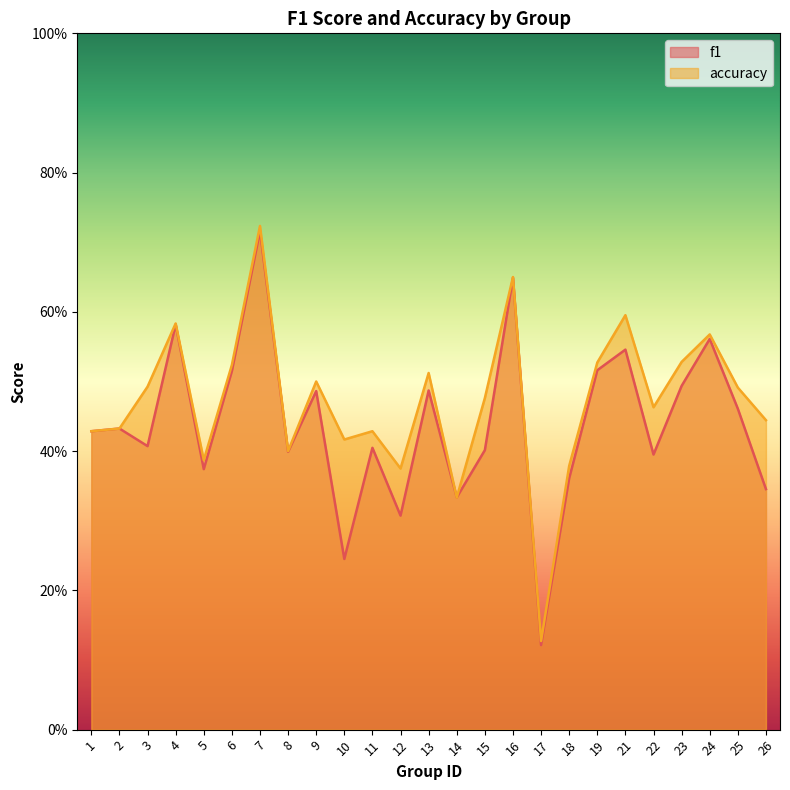

What is the sum of the accuracy values at 24 and 17?

0.7